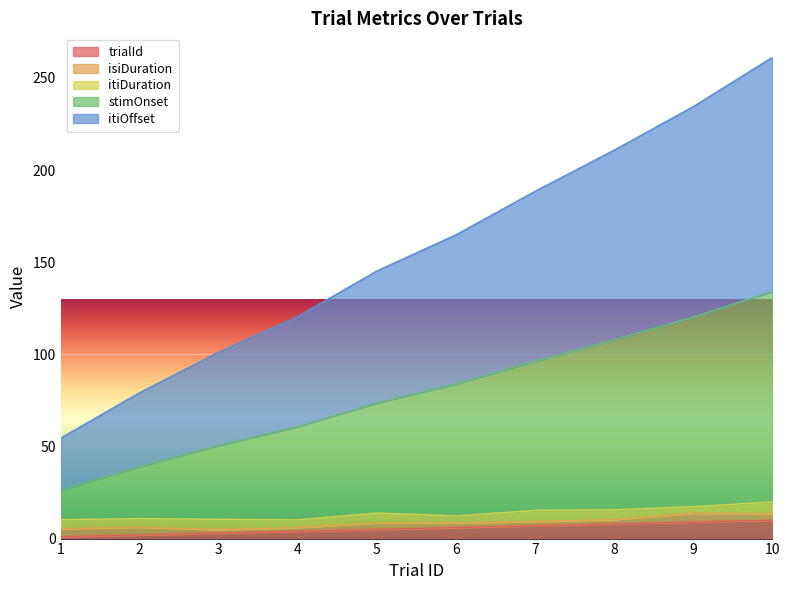

What is the total value across all series at 1?

54.5